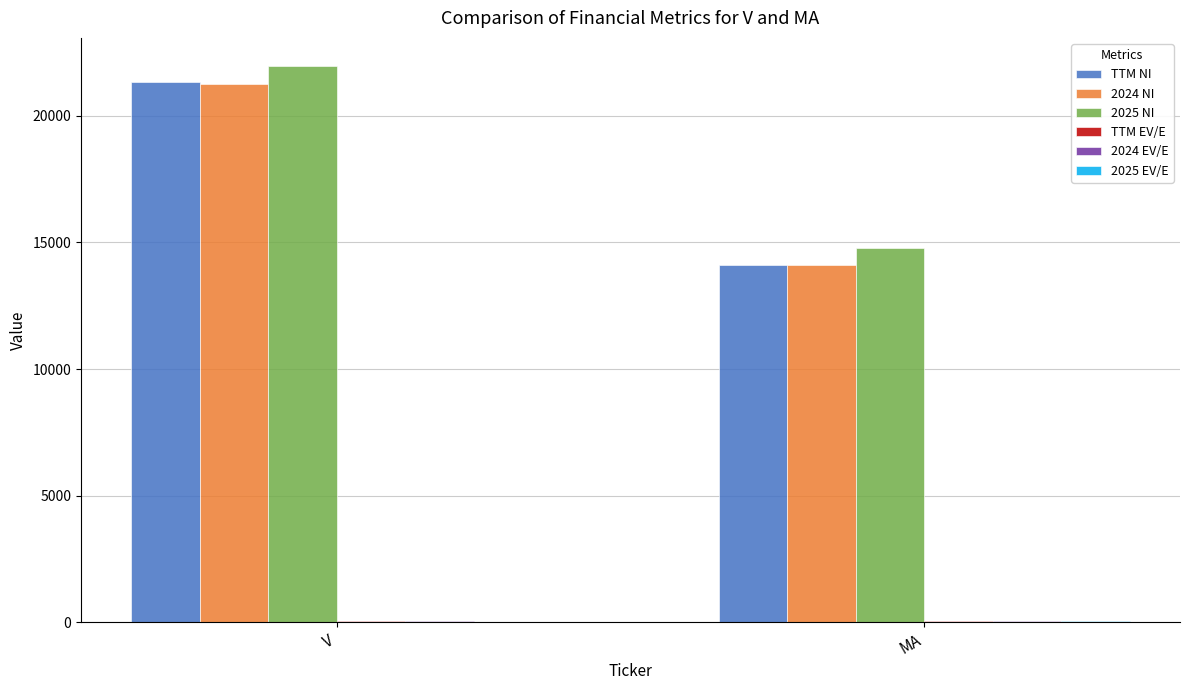

What is the sum of all TTM NI values?

35468.0